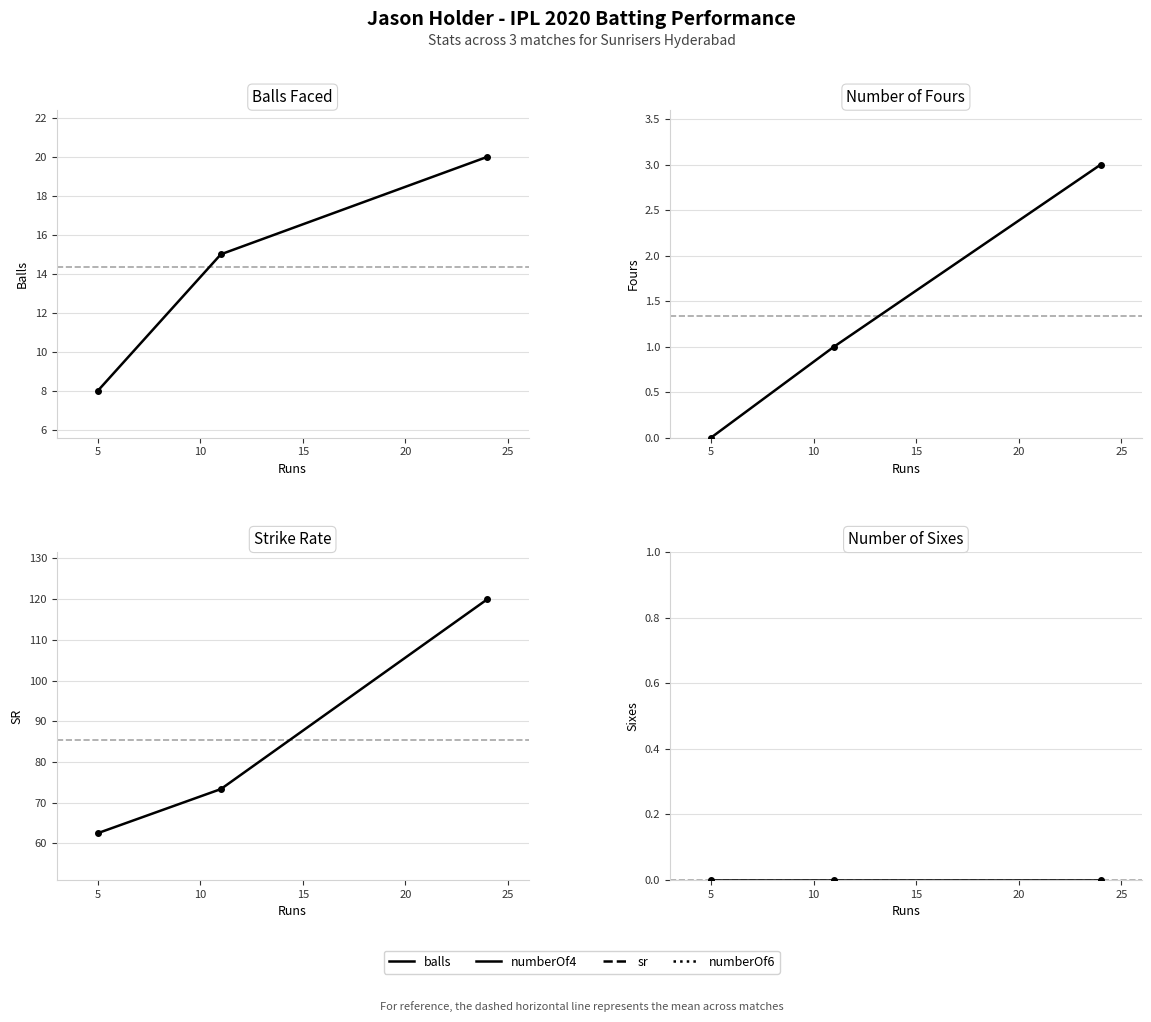

Between 0 and 5, which is larger?

5